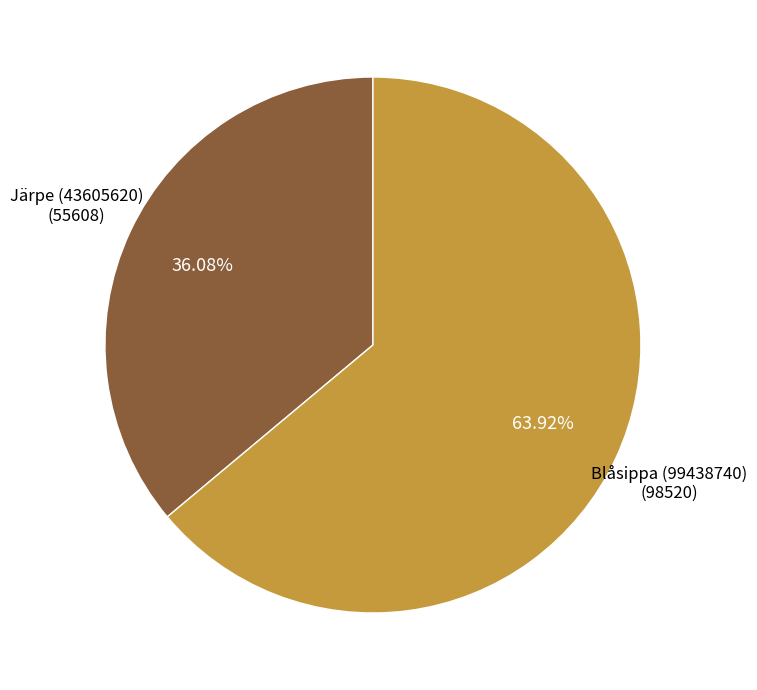

Does any single category account for the majority?

Yes